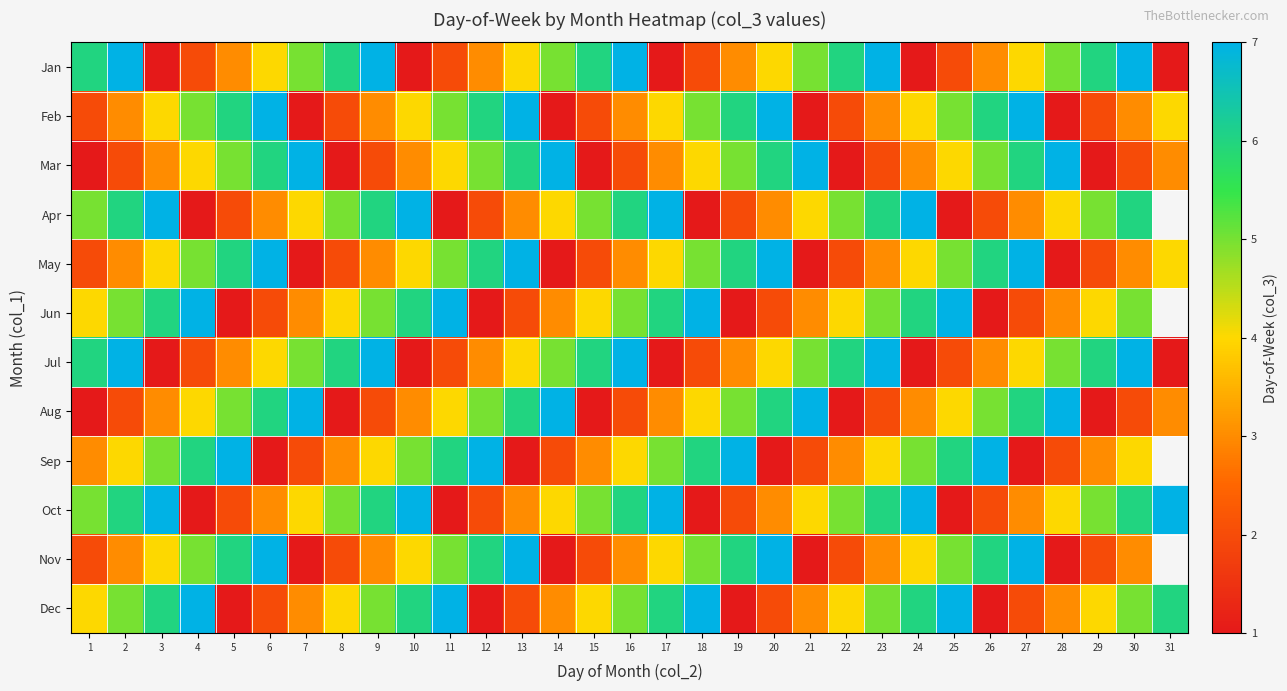

Which label corresponds to the largest value in the chart?

2